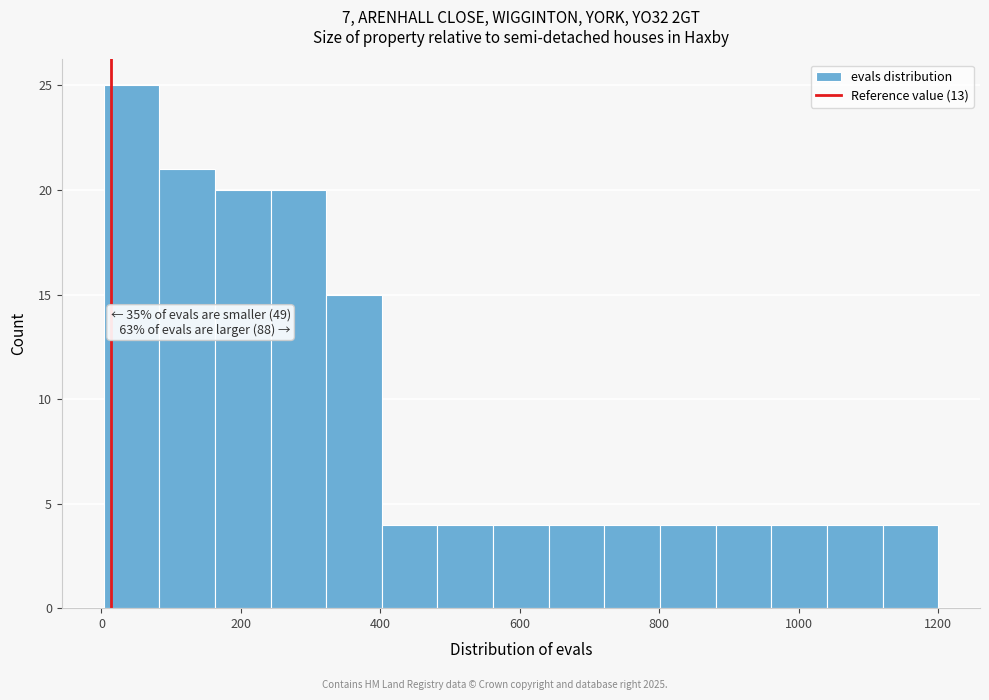

Read against the x-axis, roughly where is the centre of the tallest bar?

40